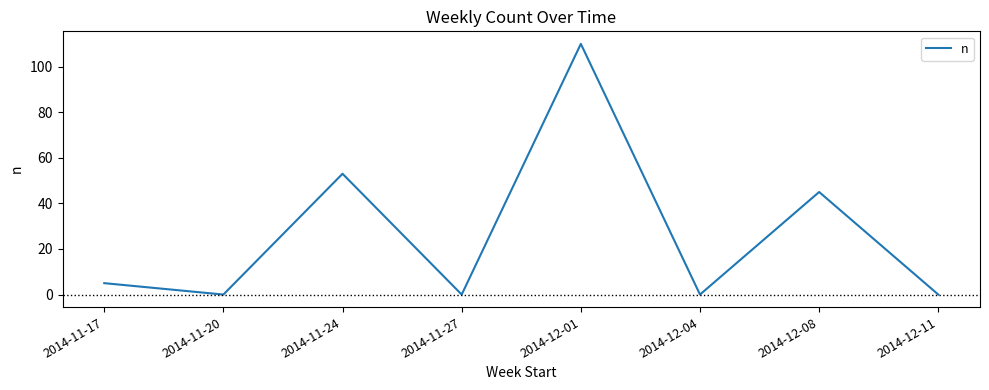

Does the chart display data point markers on the line(s)?

No